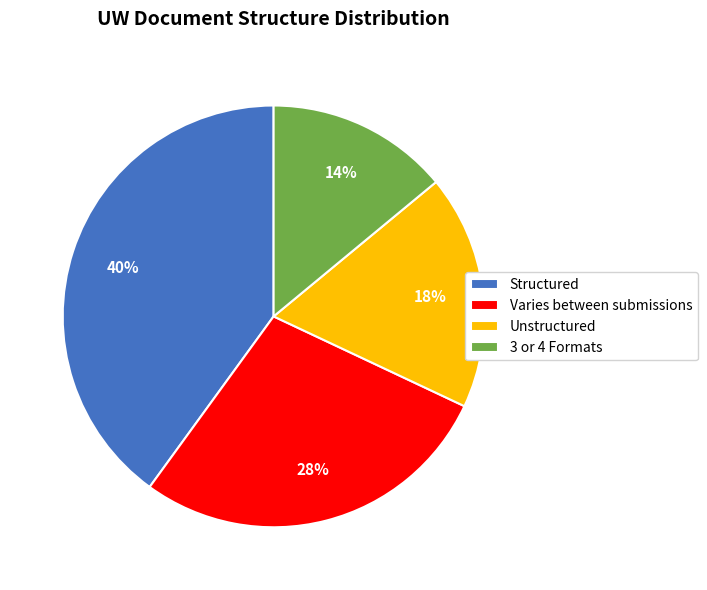

The Structured slice represents 40% of the pie. True or false?

True